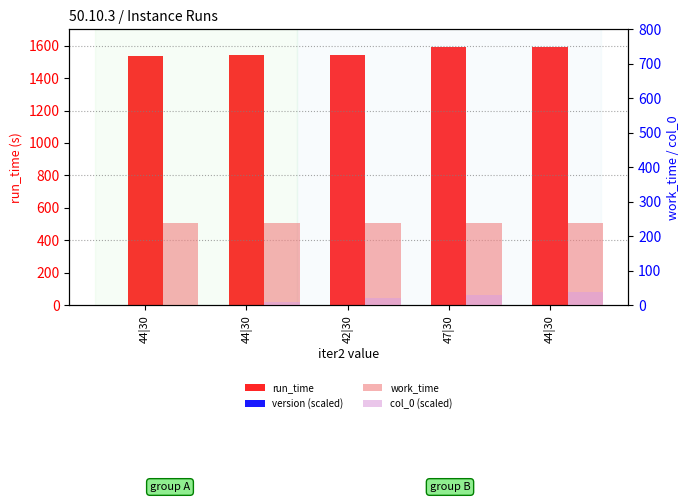

List the labels in order of col_0 (scaled) value, smallest first.

44|30, 44|30, 42|30, 47|30, 44|30